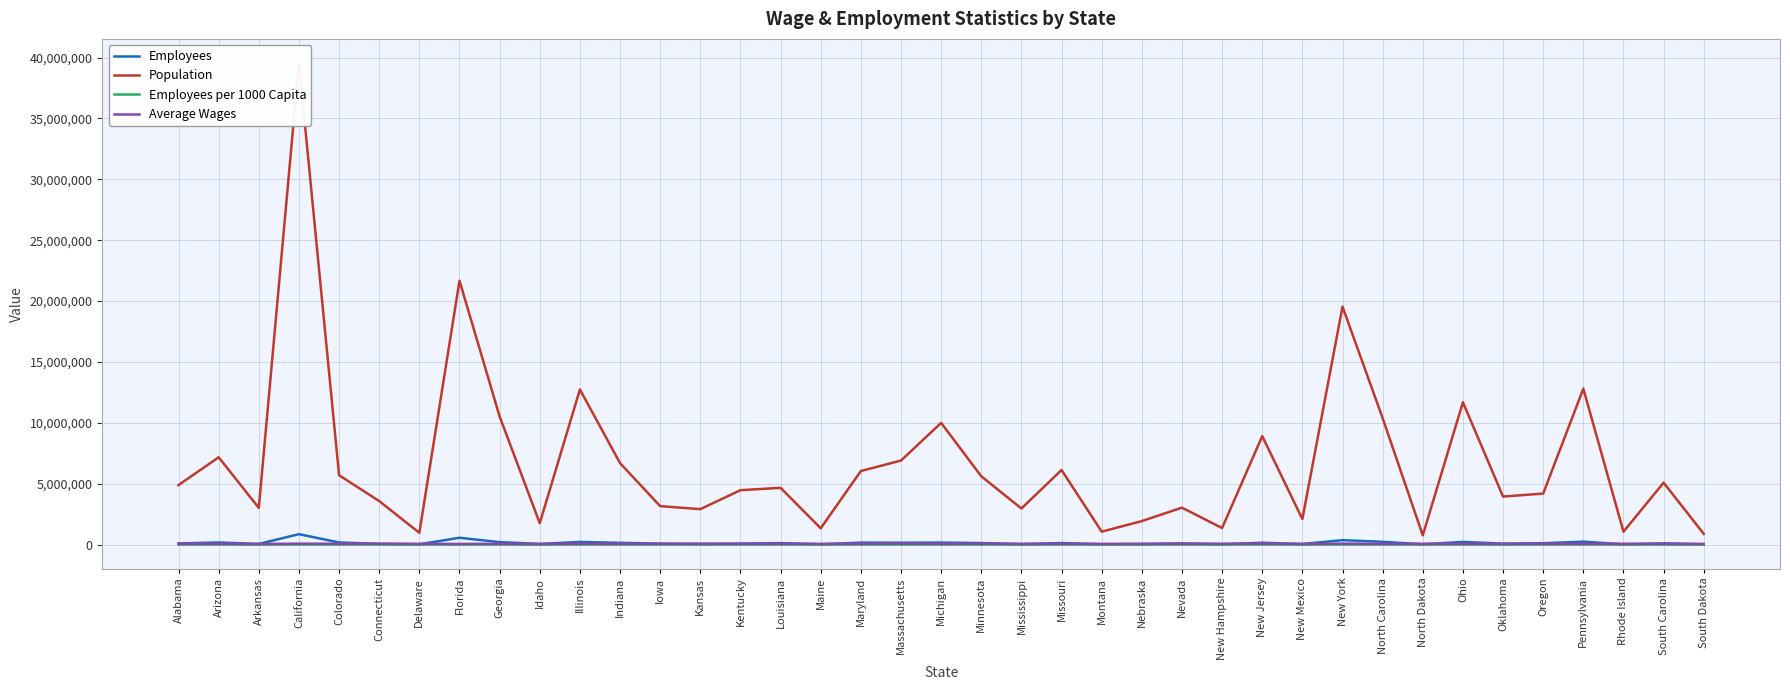

What is the label of the 29th point from the right?

Illinois